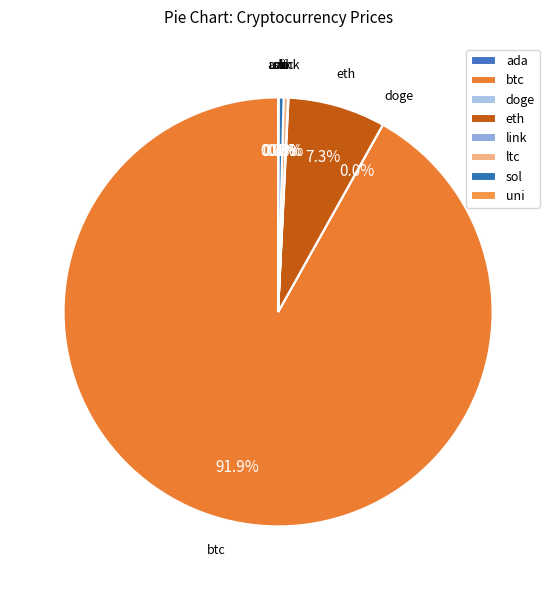

What percentage is the btc slice, to the nearest percent?

92%